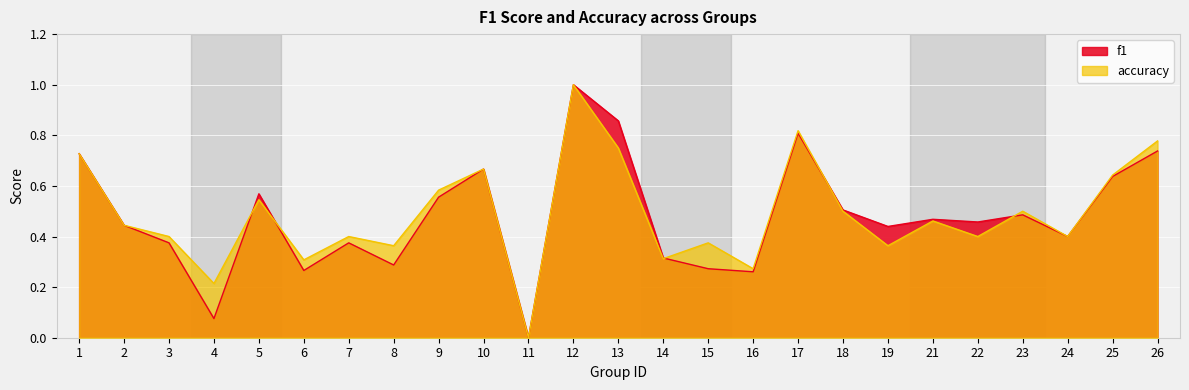

Between which two adjacent categories do accuracy and f1 first intersect?

4 and 5